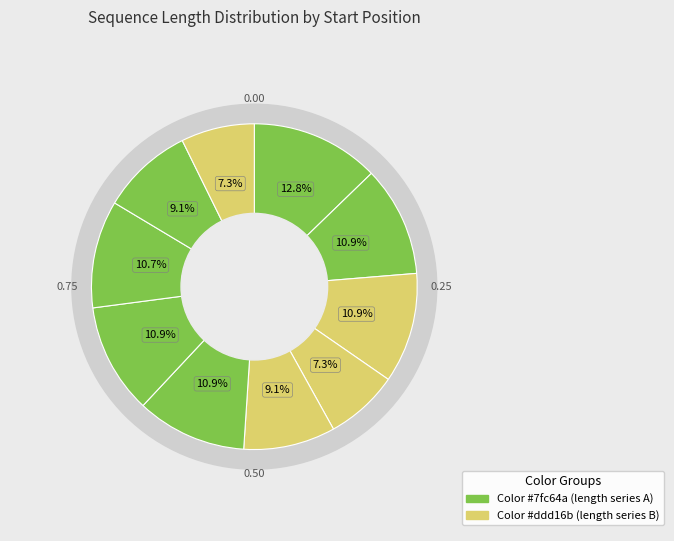

True or false: 2[20] accounts for 18% of the total.

False